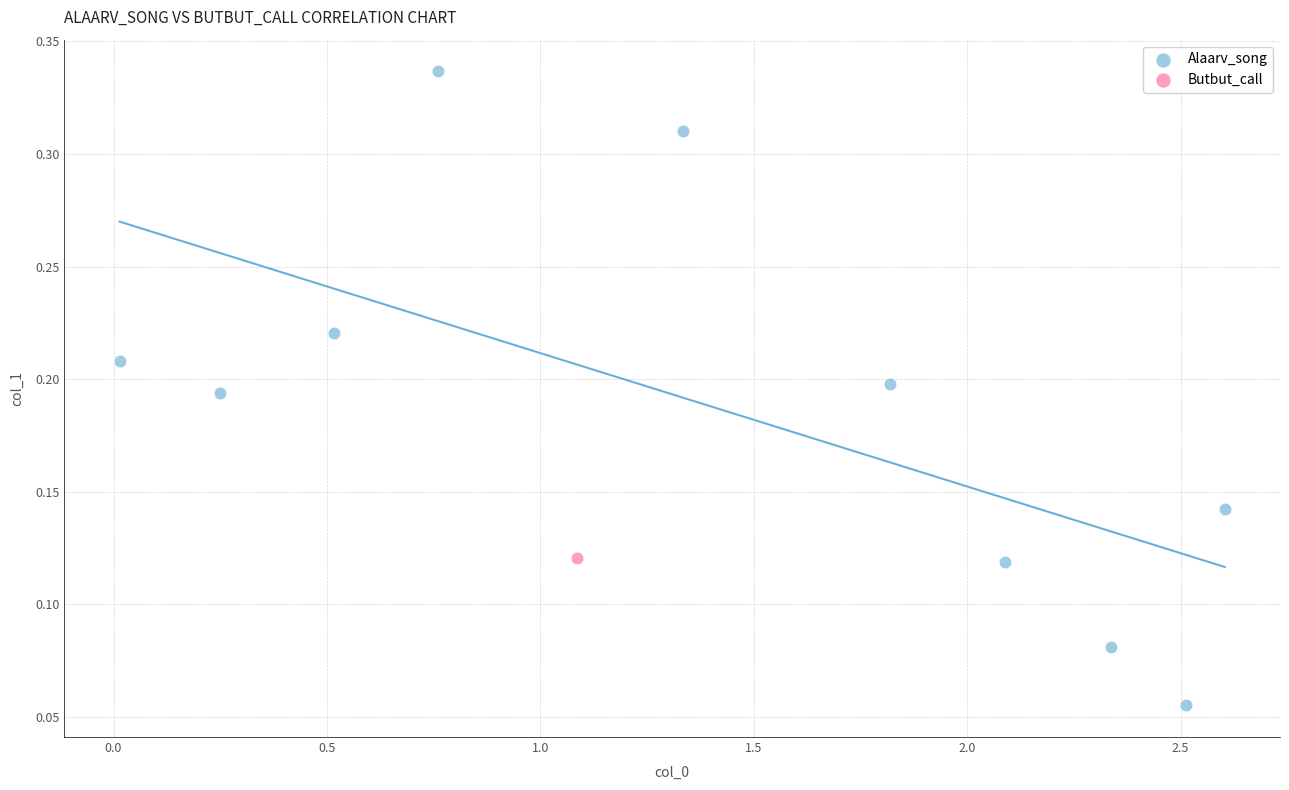

What are all the series names shown in the legend?

Alaarv_song, Butbut_call